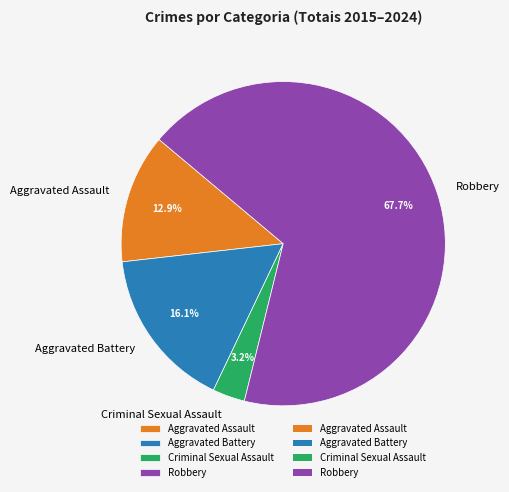

What is the smallest slice in the pie chart?

Criminal Sexual Assault